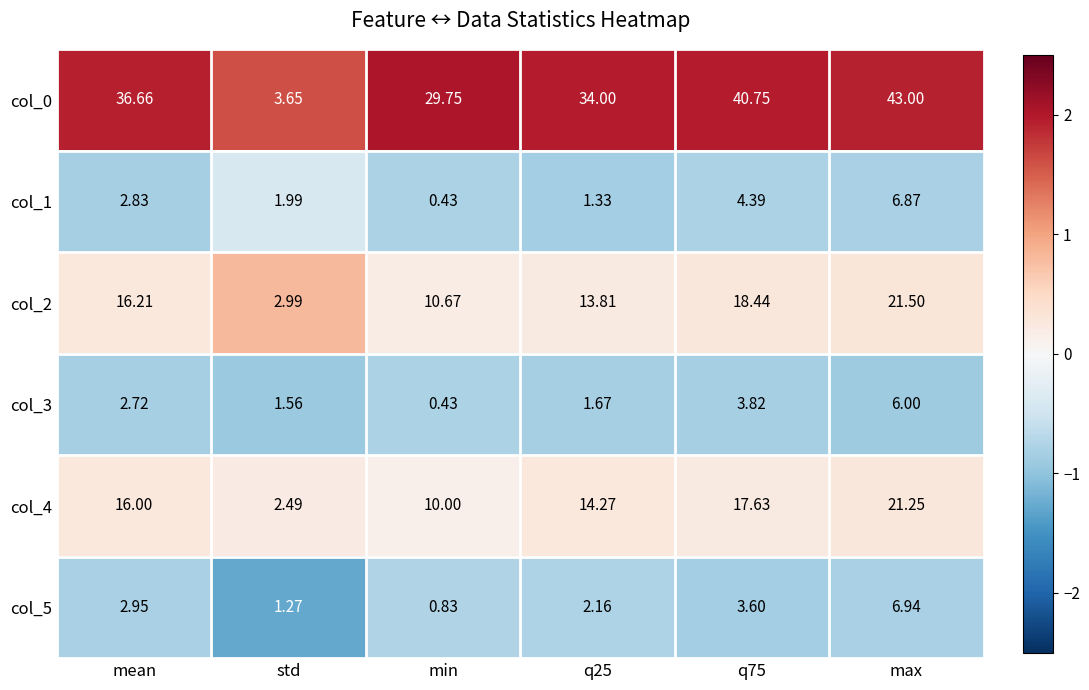

Which series has the largest total across all categories?

col_0